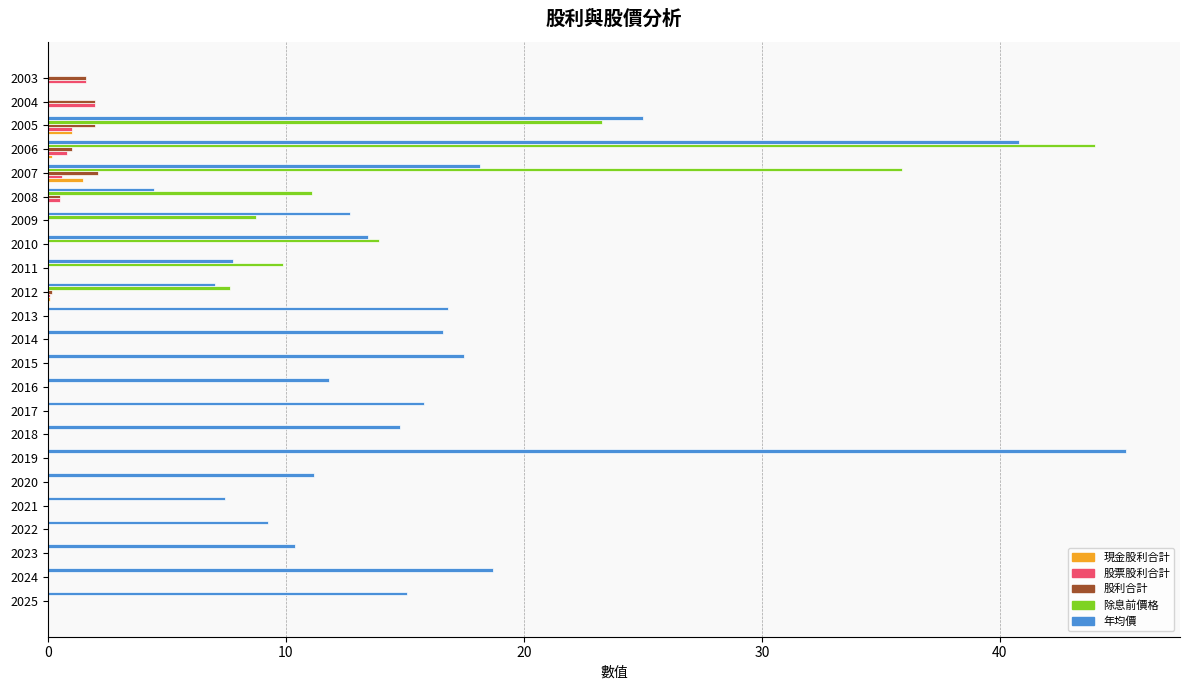

Between 2019 and 2016, which series saw the biggest shift?

年均價